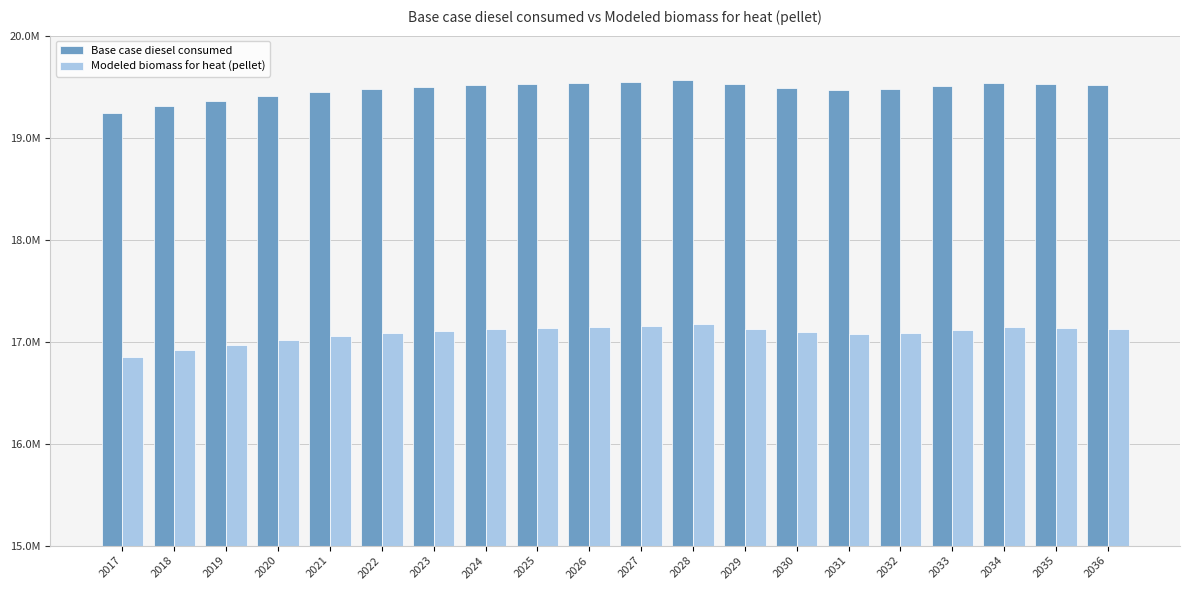

True or false: Base case diesel consumed has a value of 19405283.0 at 2020.

True